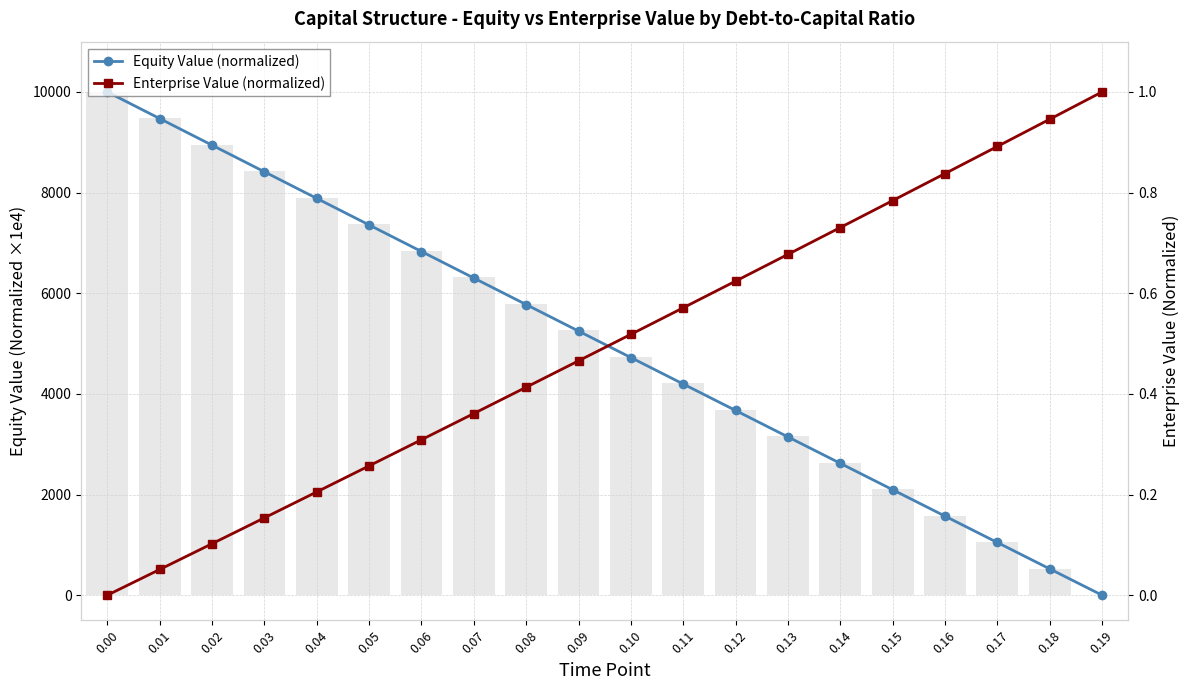

Between 0.04 and 0.09, which is larger?

0.04